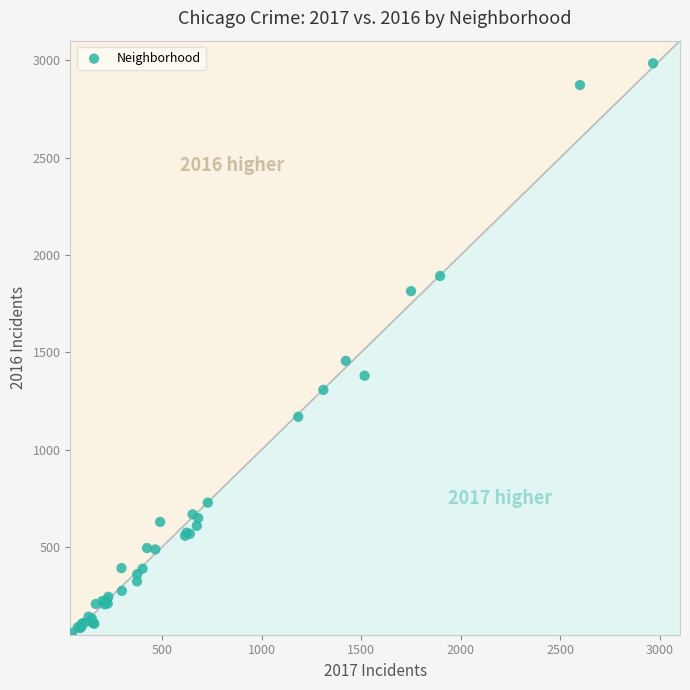

What Y value in the scatter plot is closest to 1522?

1456